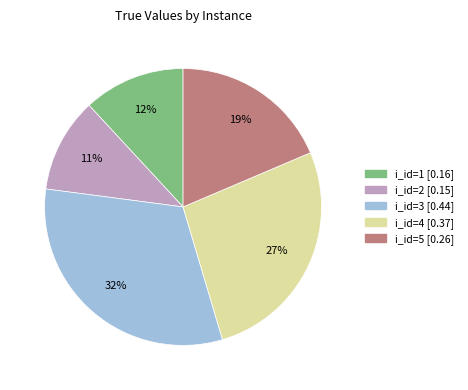

To the nearest percent, what is the combined percentage of i_id=3 and i_id=5?

50%